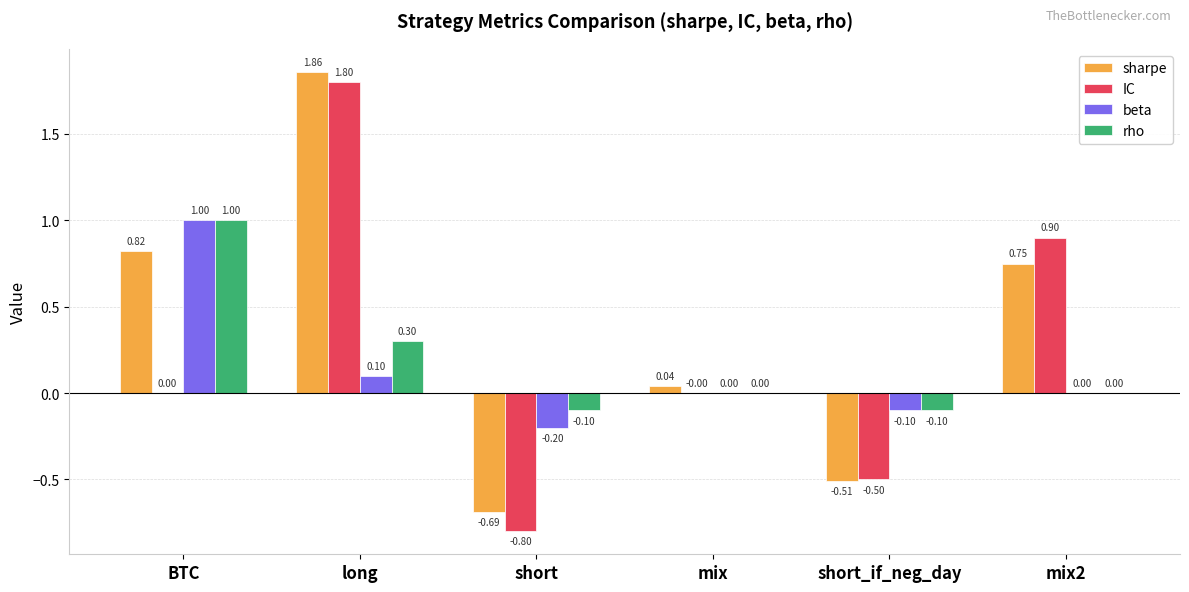

What is the spread (max minus min) of values at long?

1.8